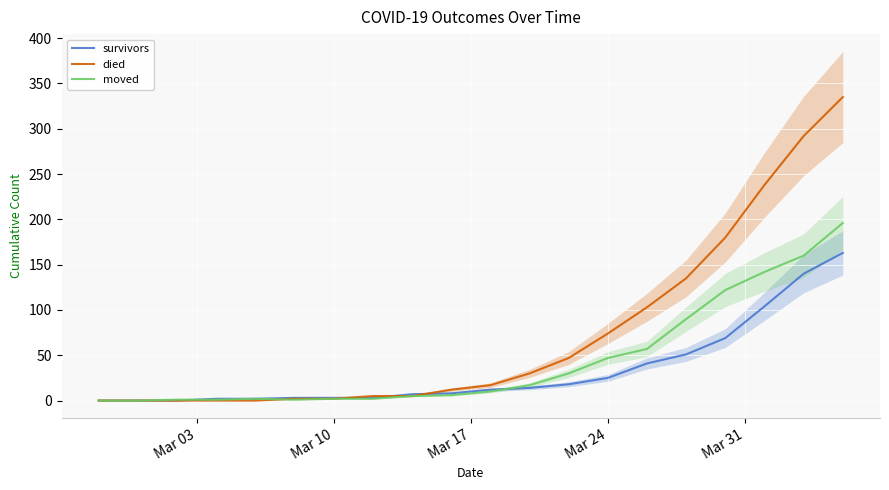

At how many categories does at least one series exceed 170?

4